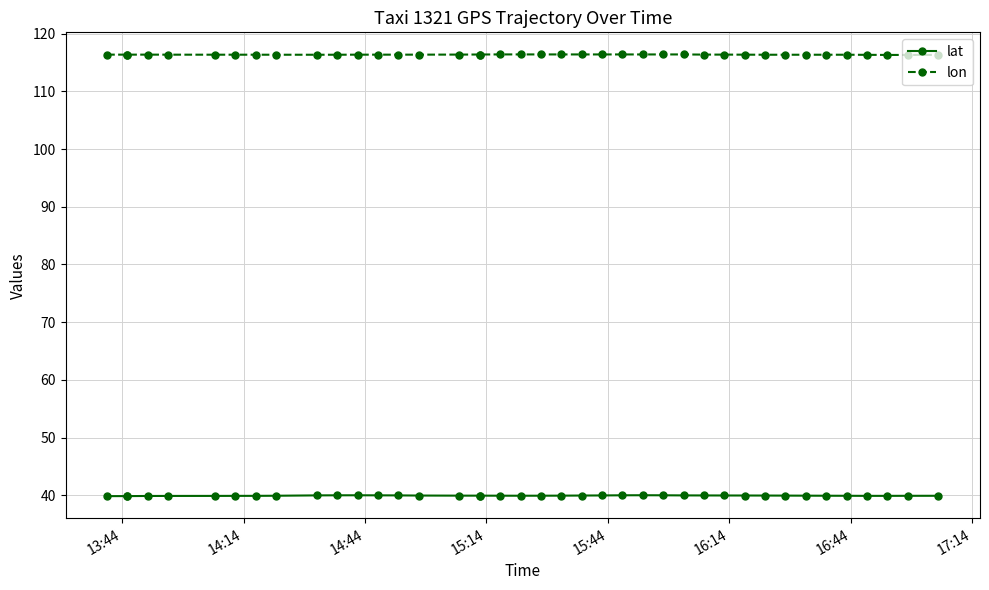

What is the average value of the lat series?

39.9